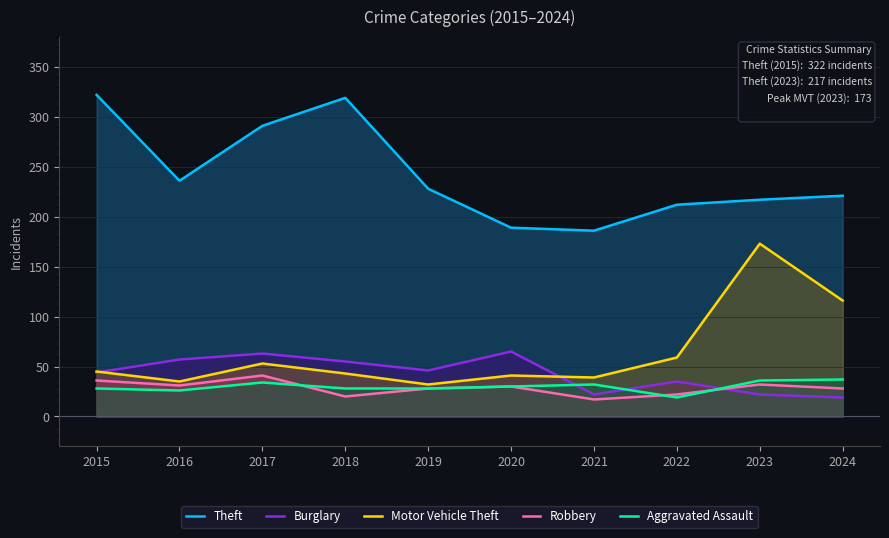

How many interior local peaks does the Aggravated Assault series have?

2